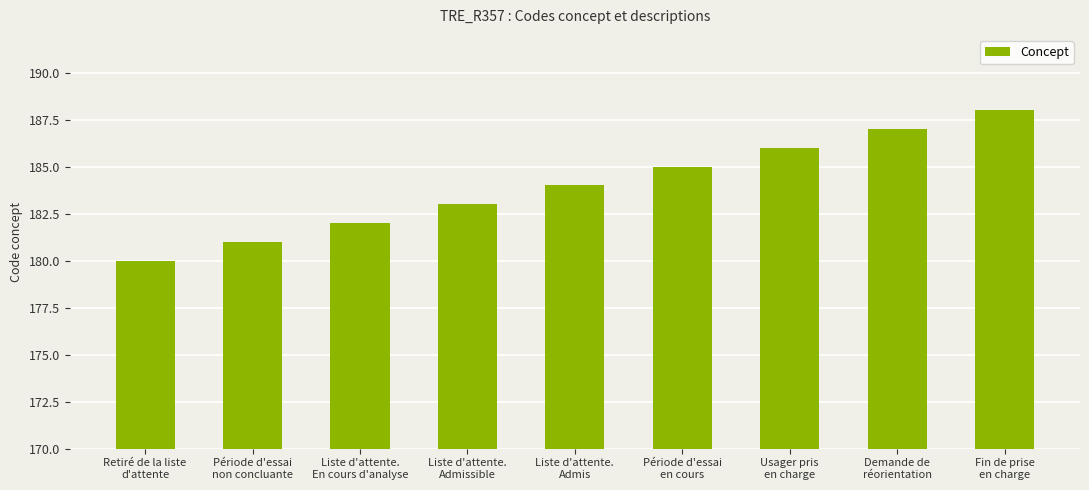

What is the value of the 2nd bar from the left?

181